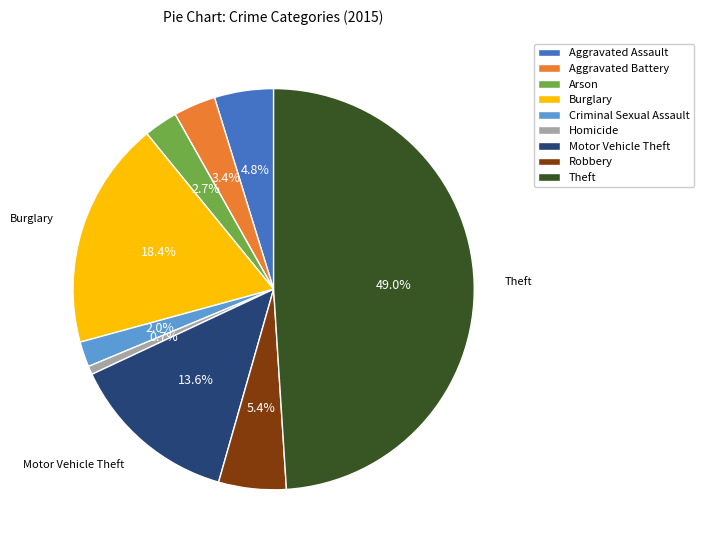

Between Criminal Sexual Assault and Arson, which is larger?

Arson